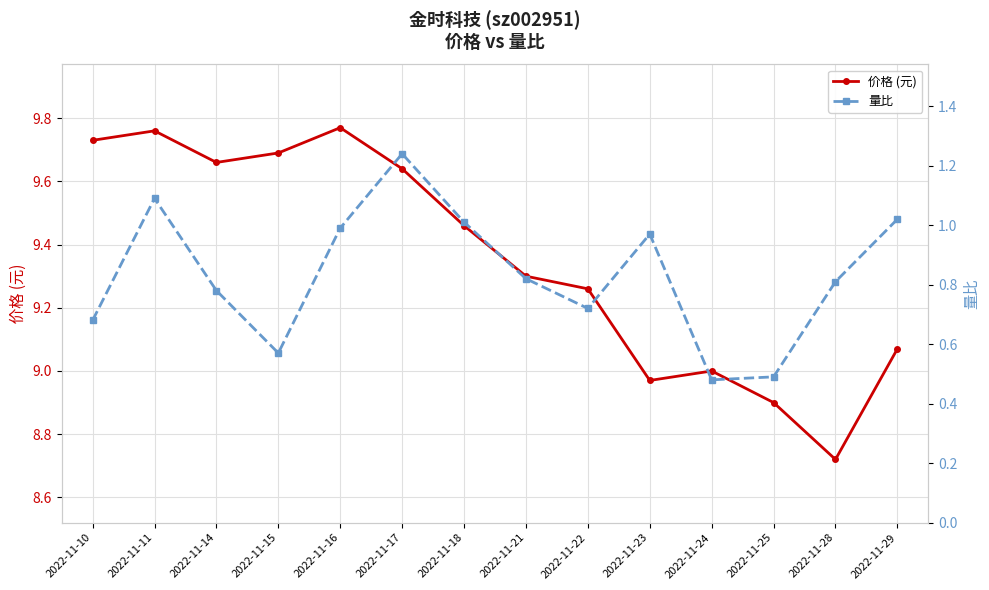

What are all the series names shown in the legend?

价格 (元), 量比